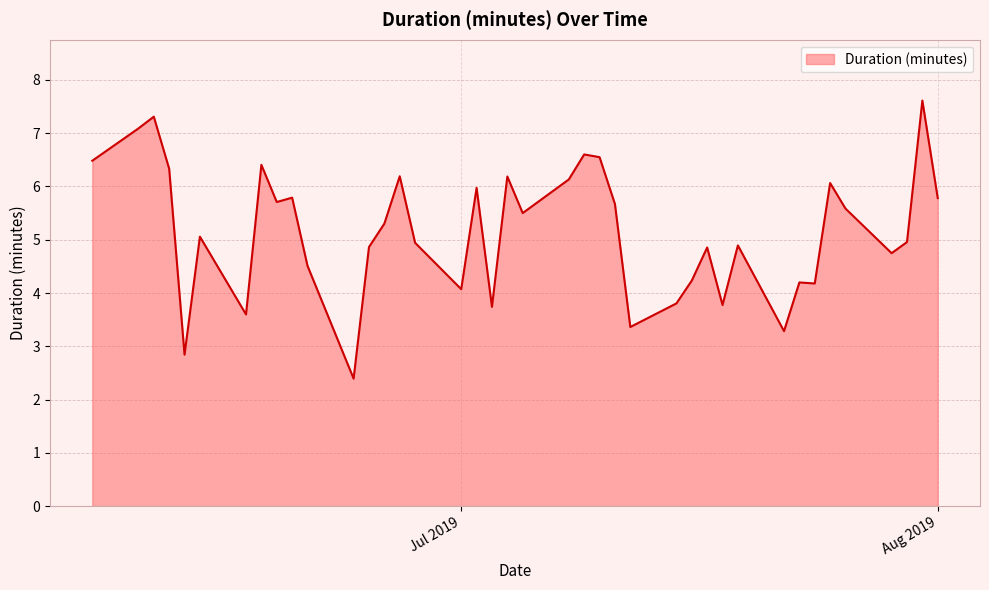

What is the maximum value shown in the chart?

7.6